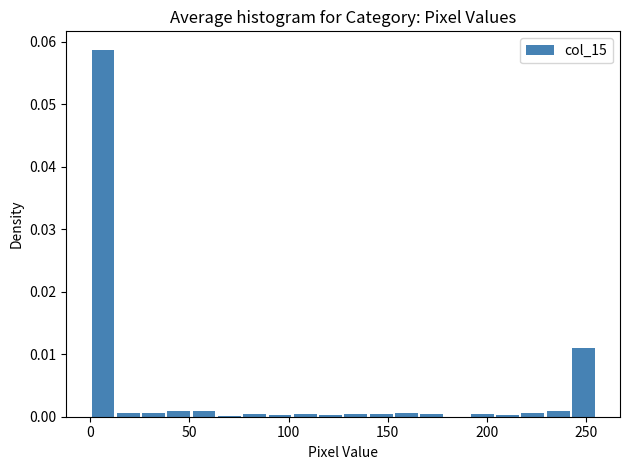

Read against the x-axis, roughly where is the centre of the tallest bar?

5